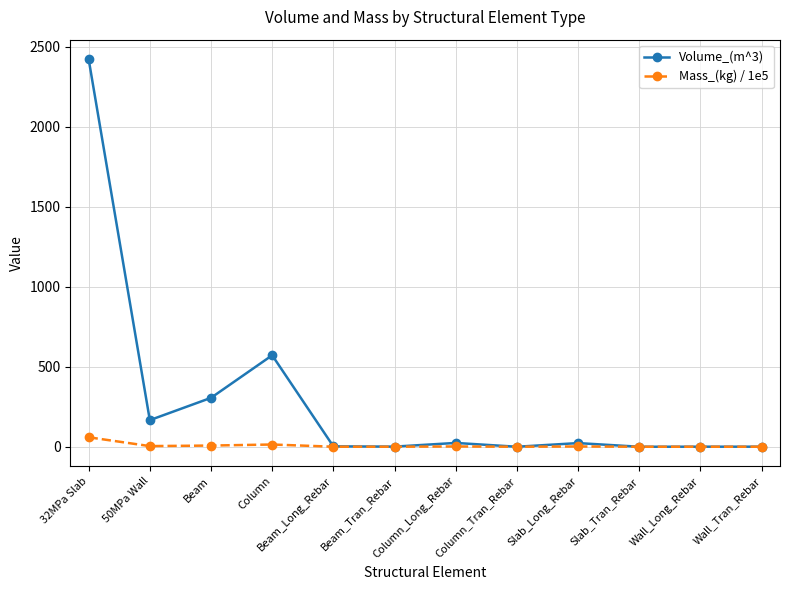

Which series has the widest spread of values?

Volume_(m^3)